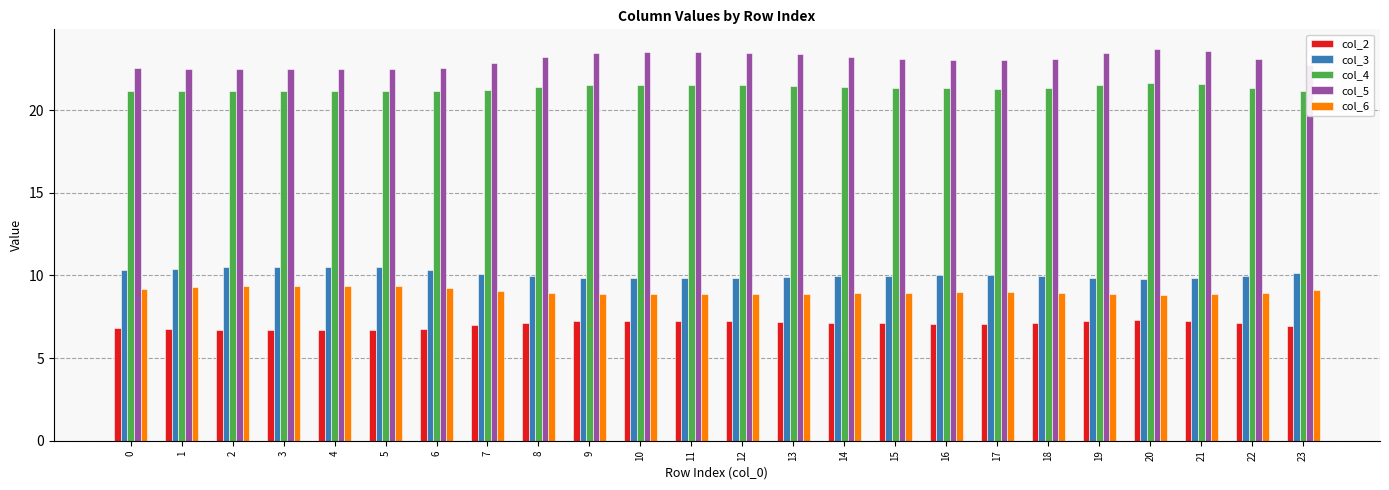

What is the difference between the second highest and minimum values in the col_2 series?

0.6